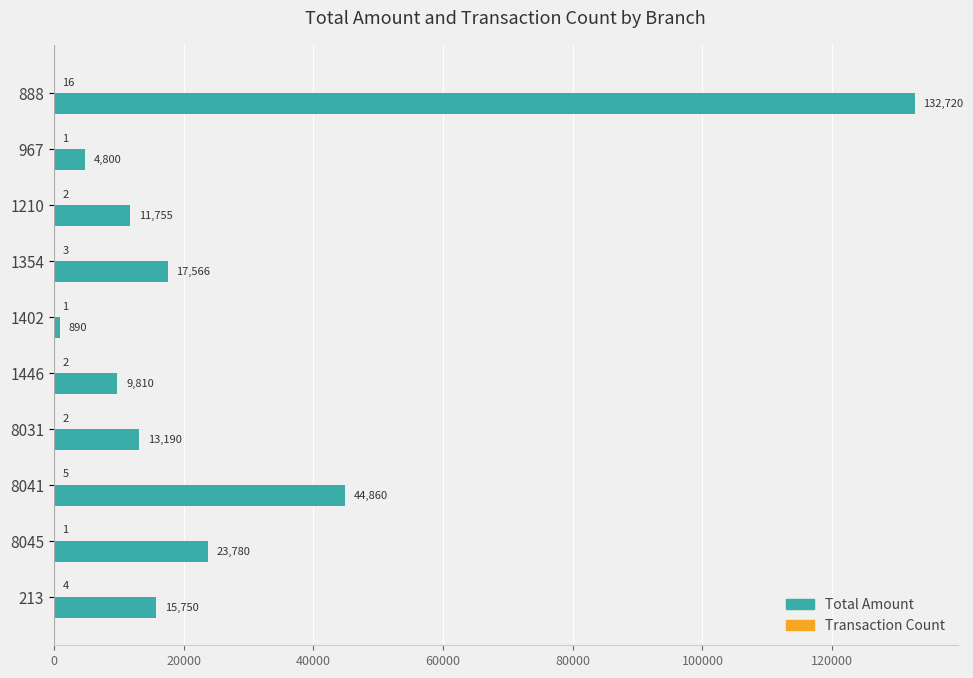

What is the greatest value displayed?

132720